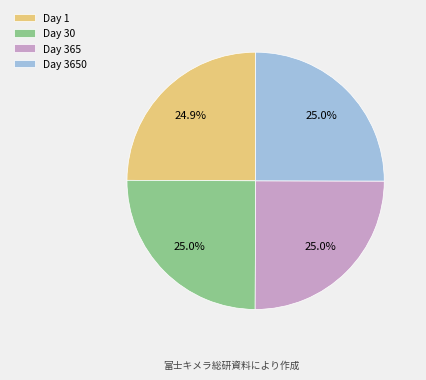

Is there a majority slice in this chart?

No